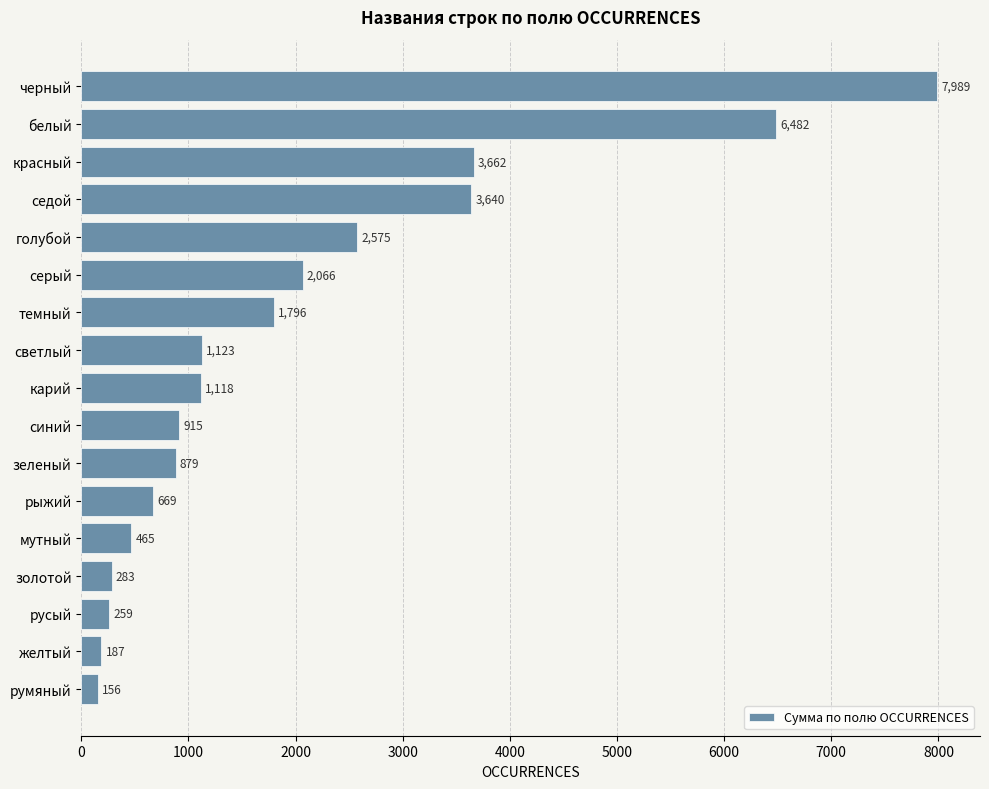

True or false: the data shows 6482 at белый.

True